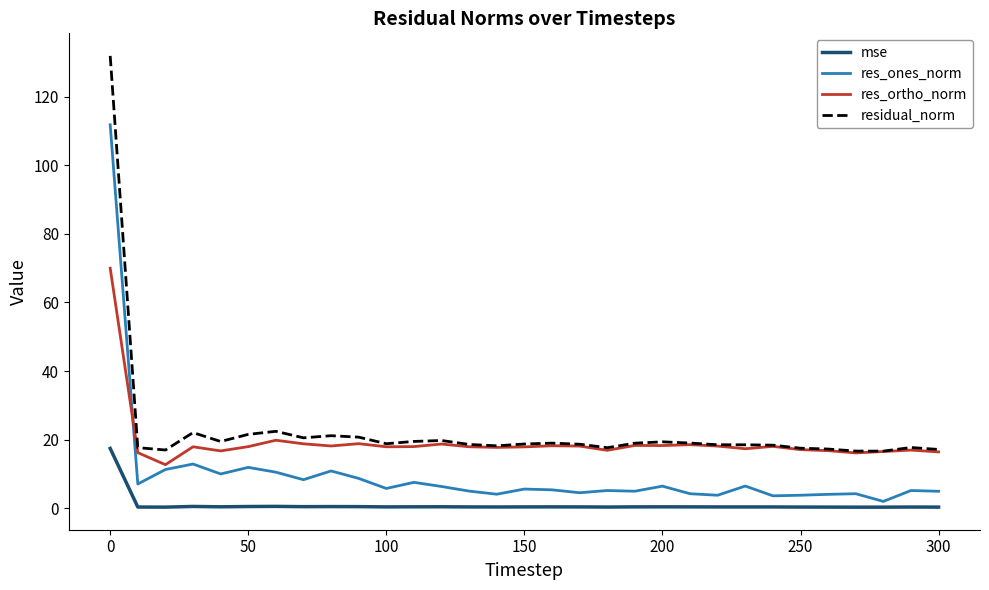

True or false: mse and res_ones_norm intersect in this chart.

False